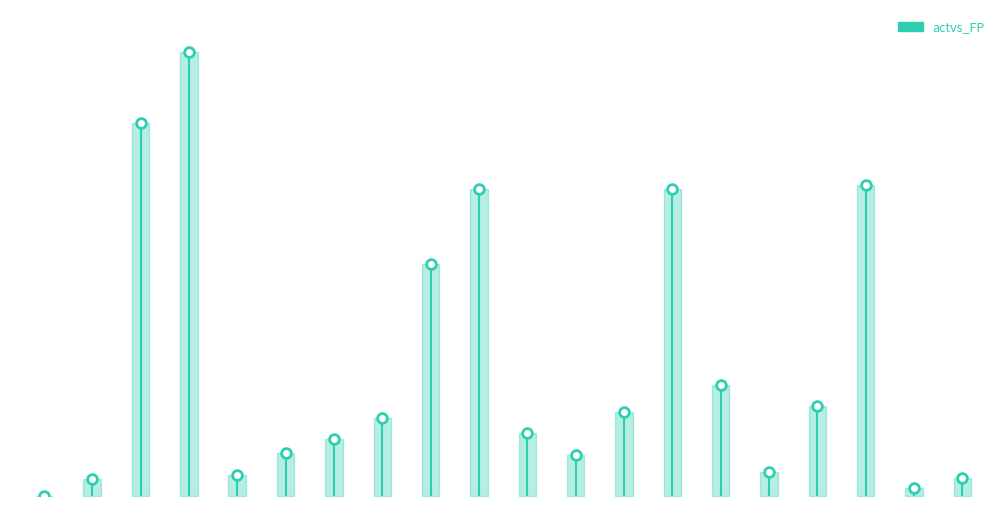

List the labels in order of value, largest first.

16438111, 13795331, 11528295, 11370165, 11350861, 8588068, 4119993, 3347265, 3117766, 2877571, 2338696, 2104584, 1580990, 1513289, 902252, 776971, 676864, 619900, 300928, 0